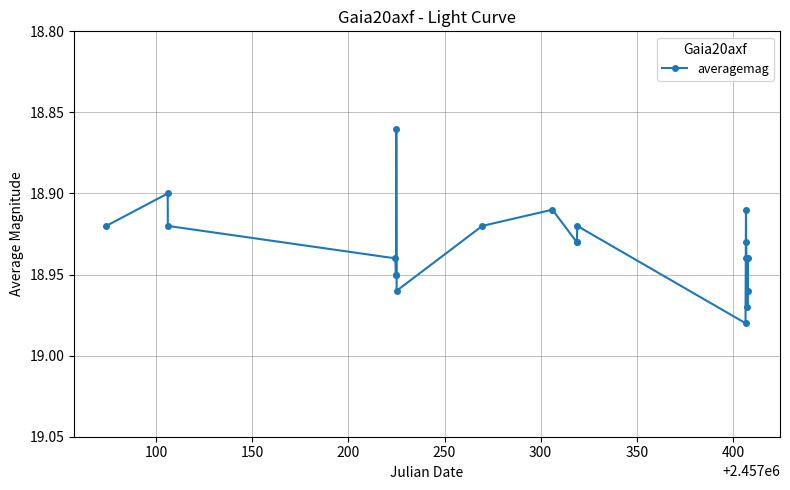

How many values are between 18 and 19?

22